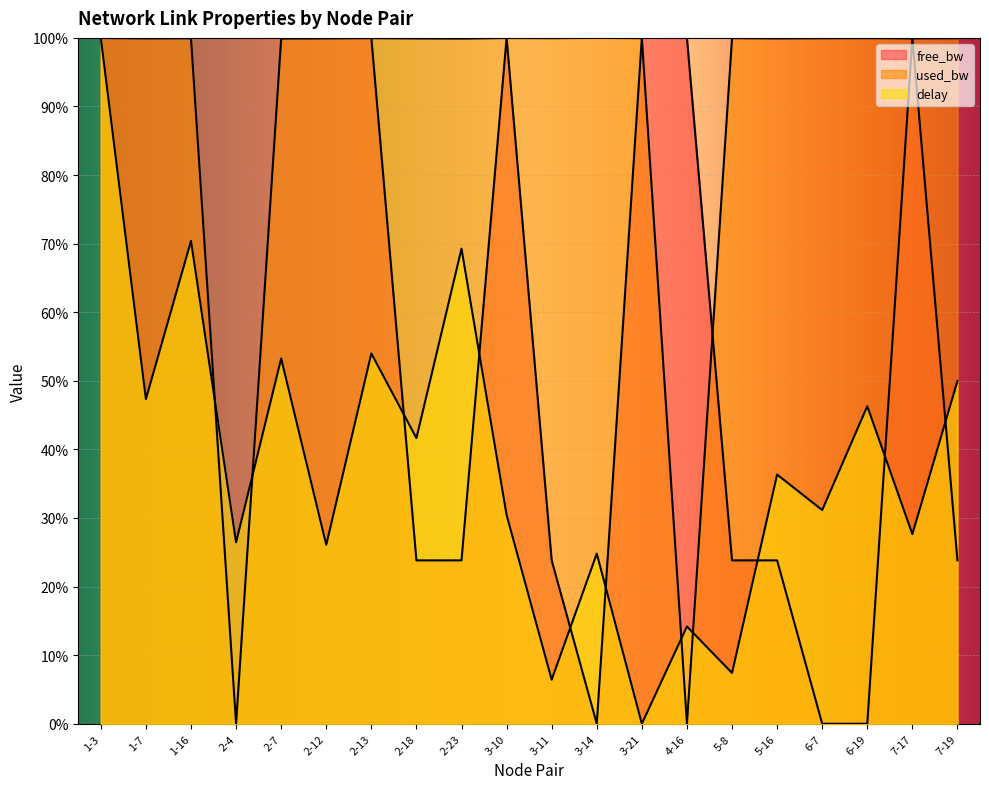

Does the chart display data point markers on the line(s)?

No